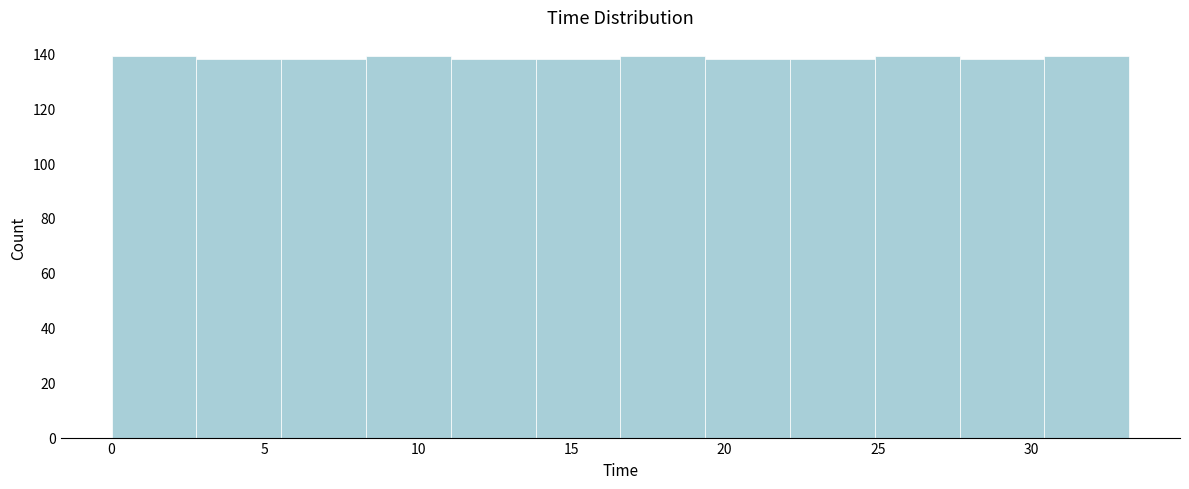

How tall is the bar that spans 19.5 to 22.0 on the x-axis? Neither the bar edges nor the heights are printed on the chart, so give them approximately, as read against the axes.

138